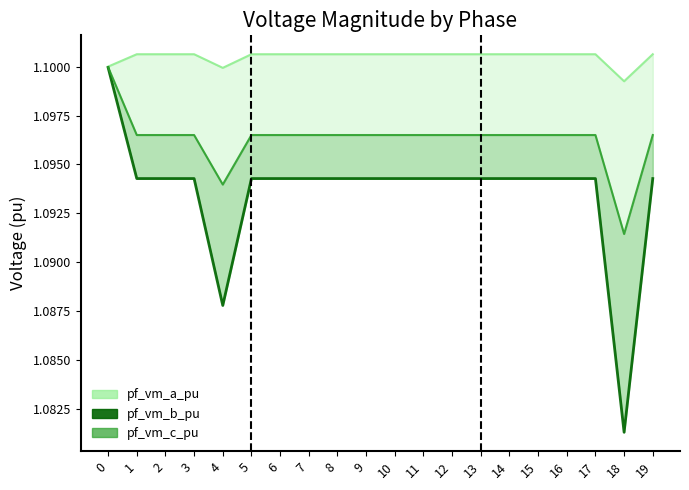

Which series has the widest spread of values?

pf_vm_b_pu